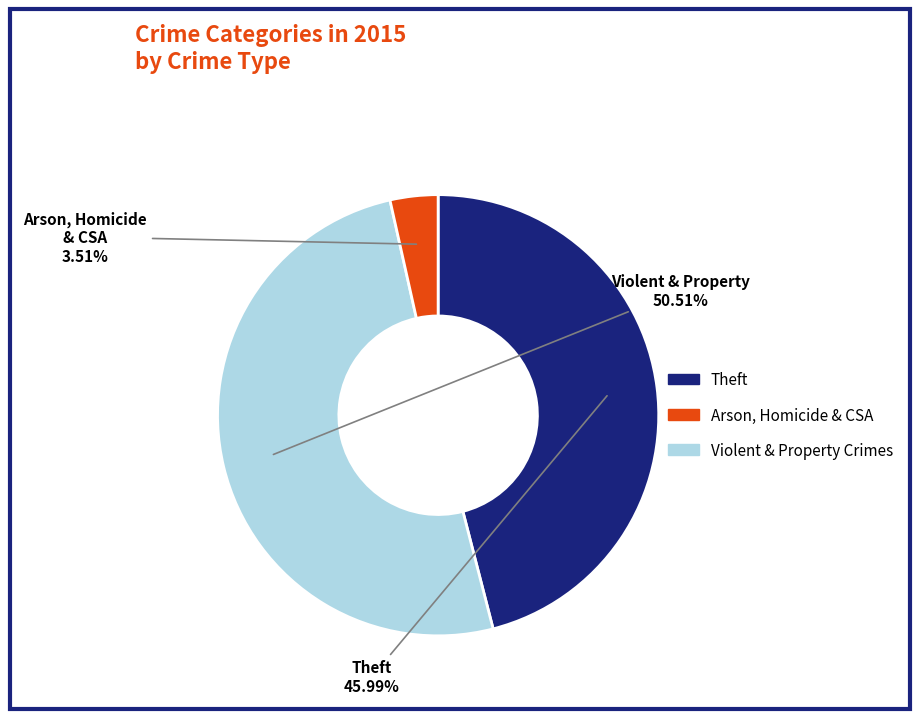

Does any single category account for the majority?

Yes